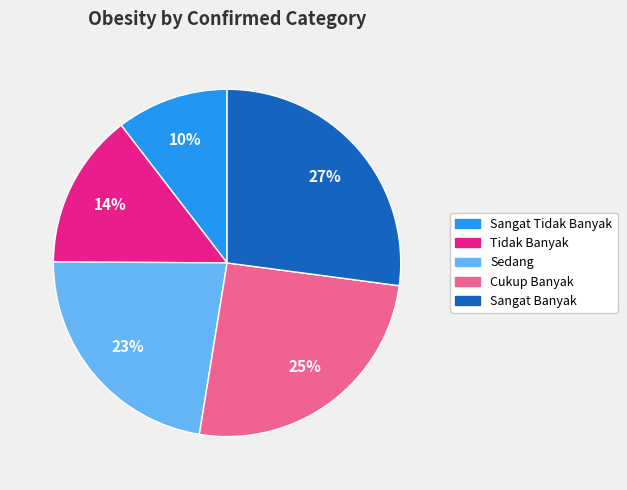

Is the sum of Sangat Tidak Banyak and Sangat Banyak greater than half?

No